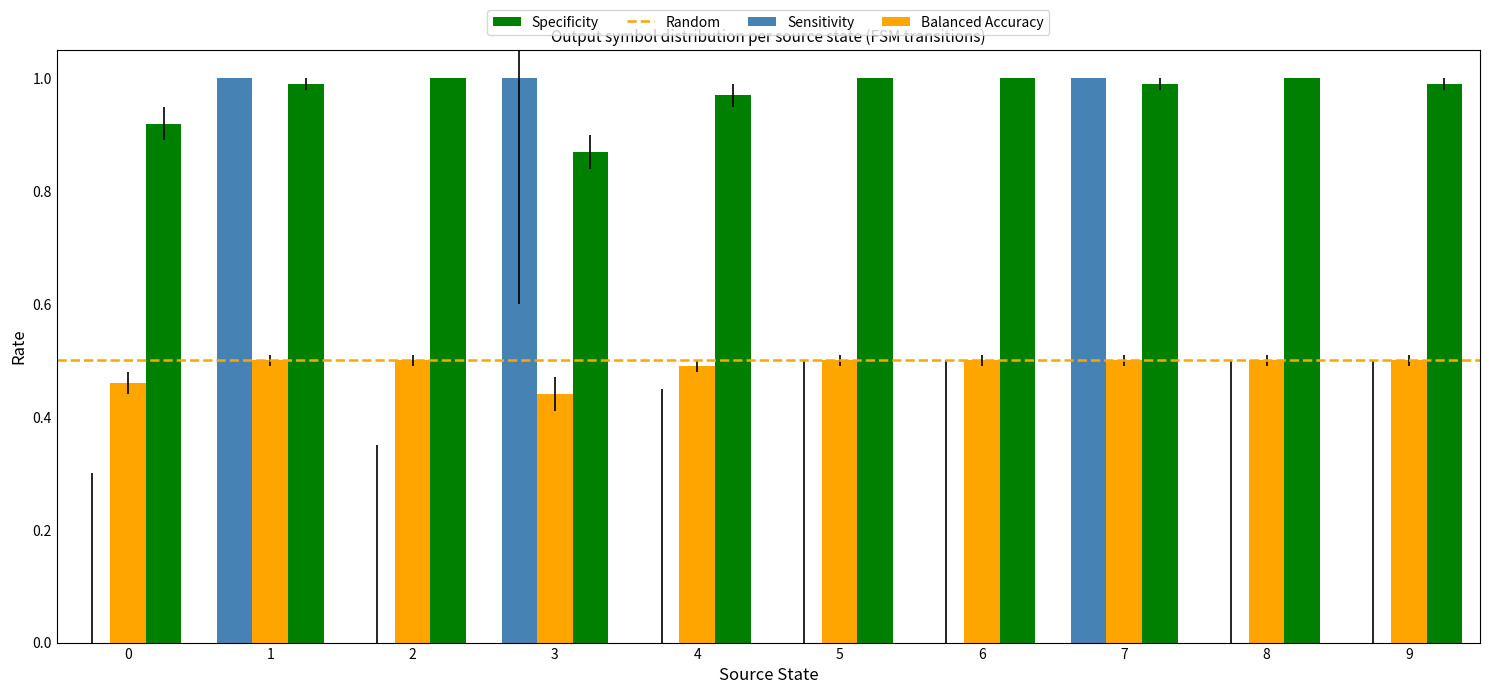

True or false: Balanced Accuracy has a value of 0.5 at 4.

True